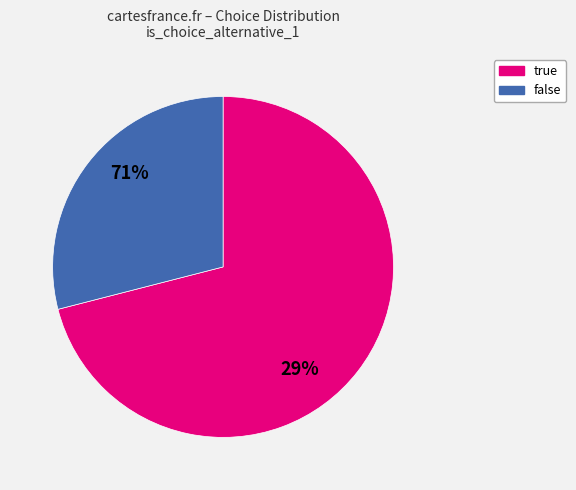

Rank the categories by value from highest to lowest.

true, false